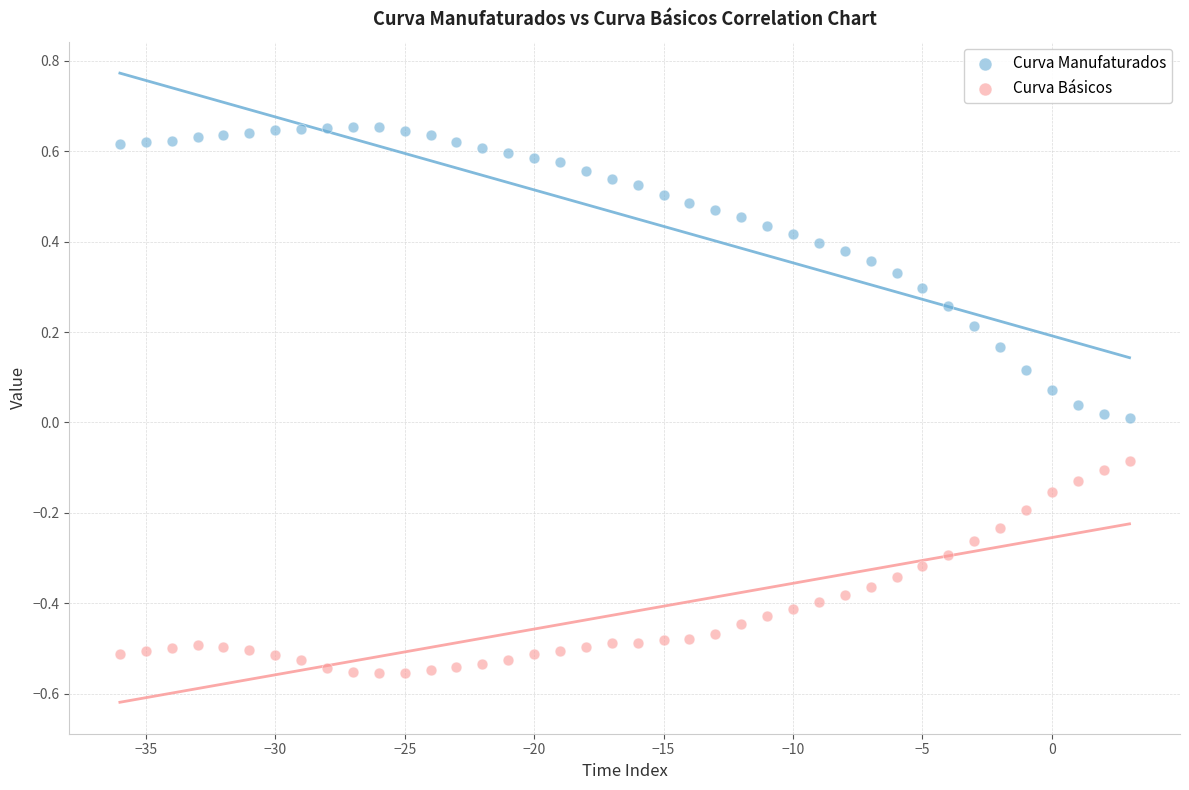

Across all data points, what is the range of Y values (max minus min)?

1.2